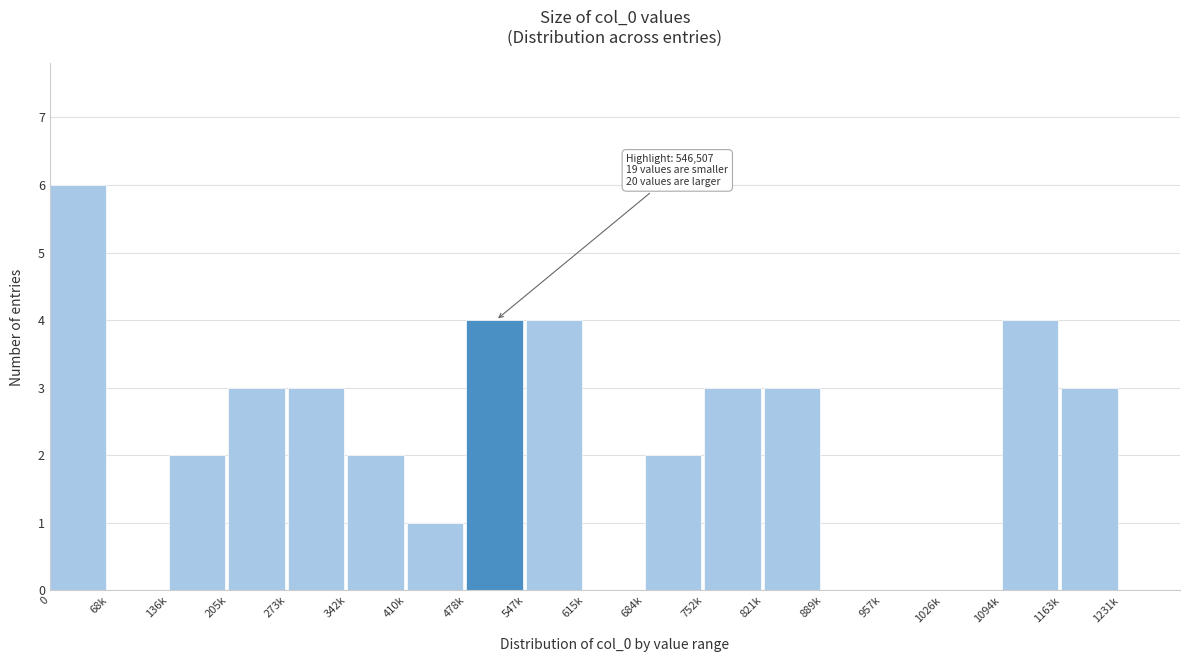

Reading right to left, list all the values displayed in this chart.

1231k=0	1163k=3	1094k=4	1026k=0	957k=0	889k=0	821k=3	752k=3	684k=2	615k=0	547k=4	478k=4	410k=1	342k=2	273k=3	205k=3	136k=2	68k=0	0=6